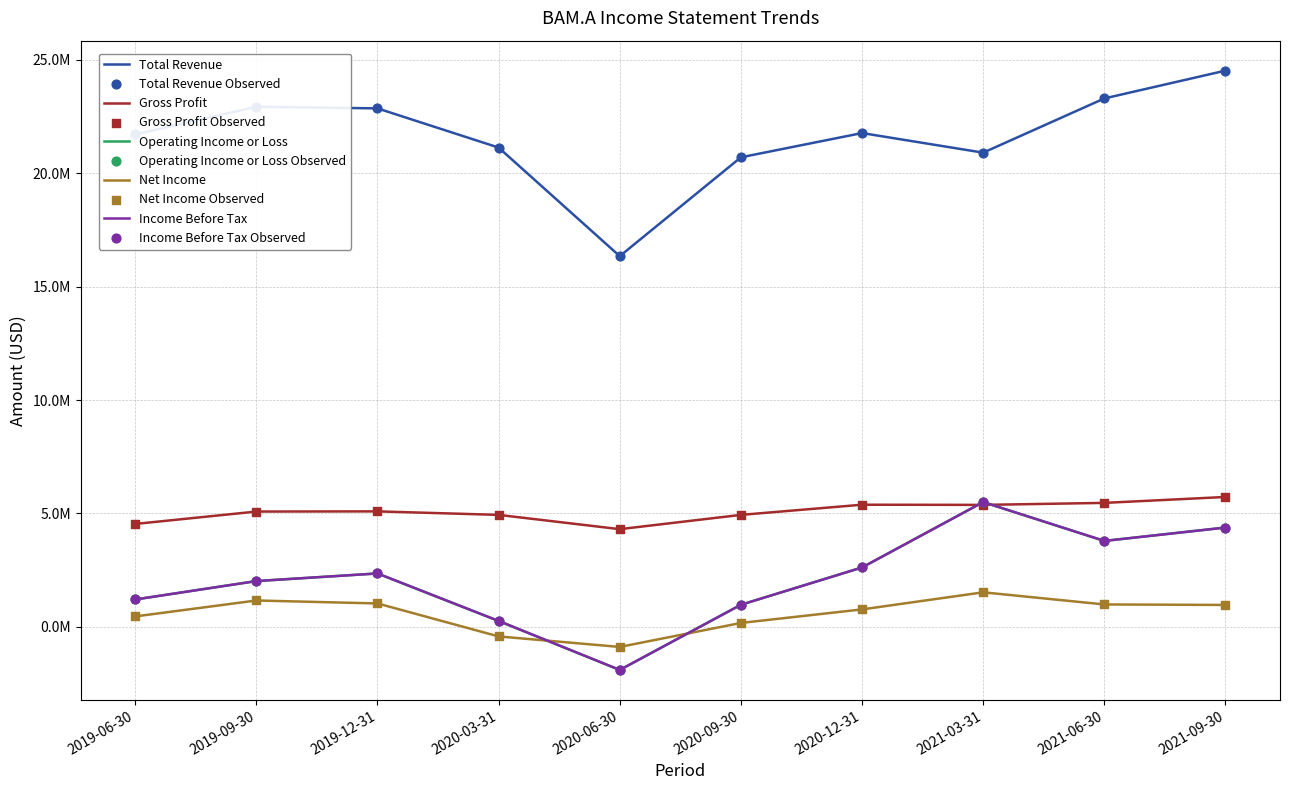

Is this an area chart (filled region under the line)?

No